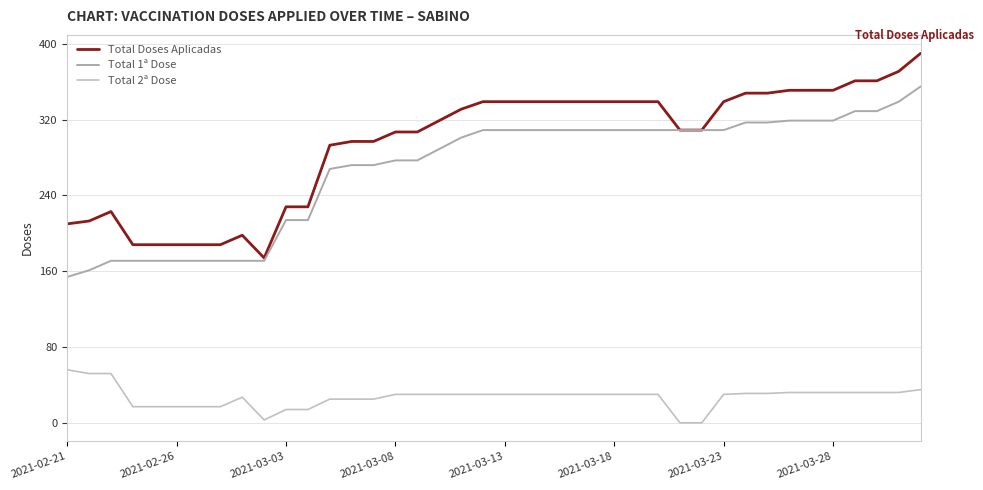

What are all the series names shown in the legend?

Total Doses Aplicadas, Total 1ª Dose, Total 2ª Dose